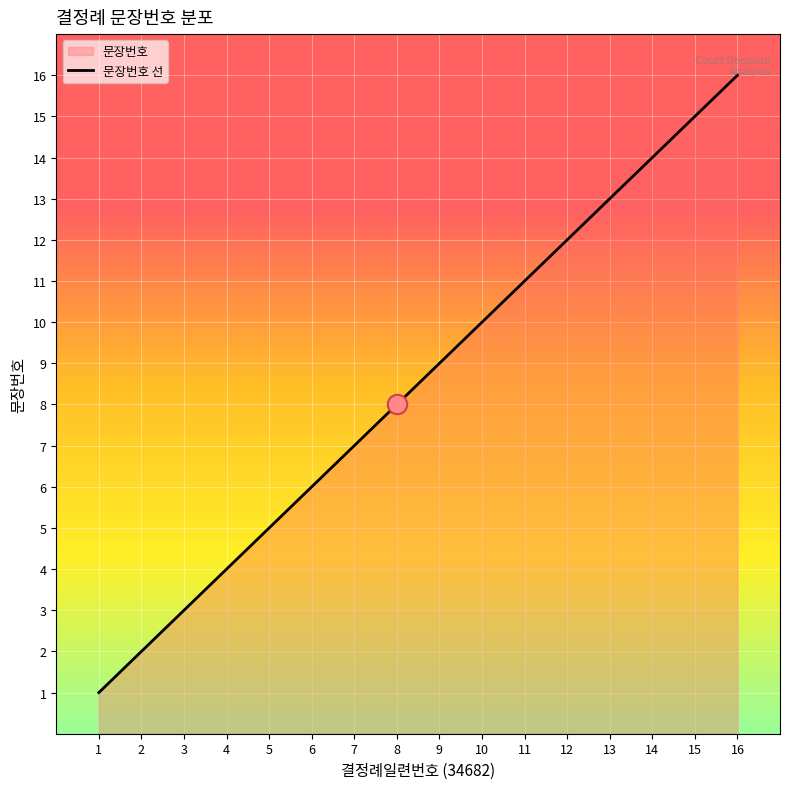

Rank the categories by value from lowest to highest.

1, 2, 3, 4, 5, 6, 7, 8, 9, 10, 11, 12, 13, 14, 15, 16